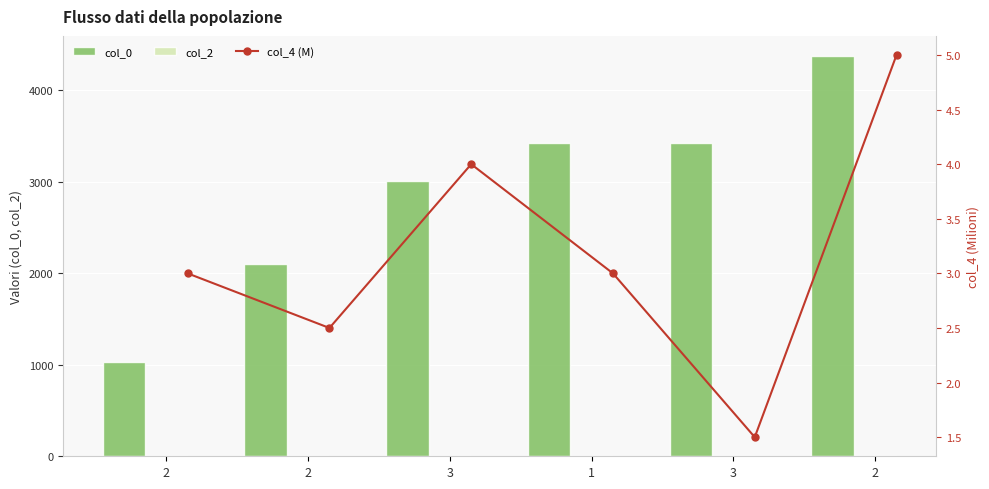

Which series has the largest total across all categories?

col_0